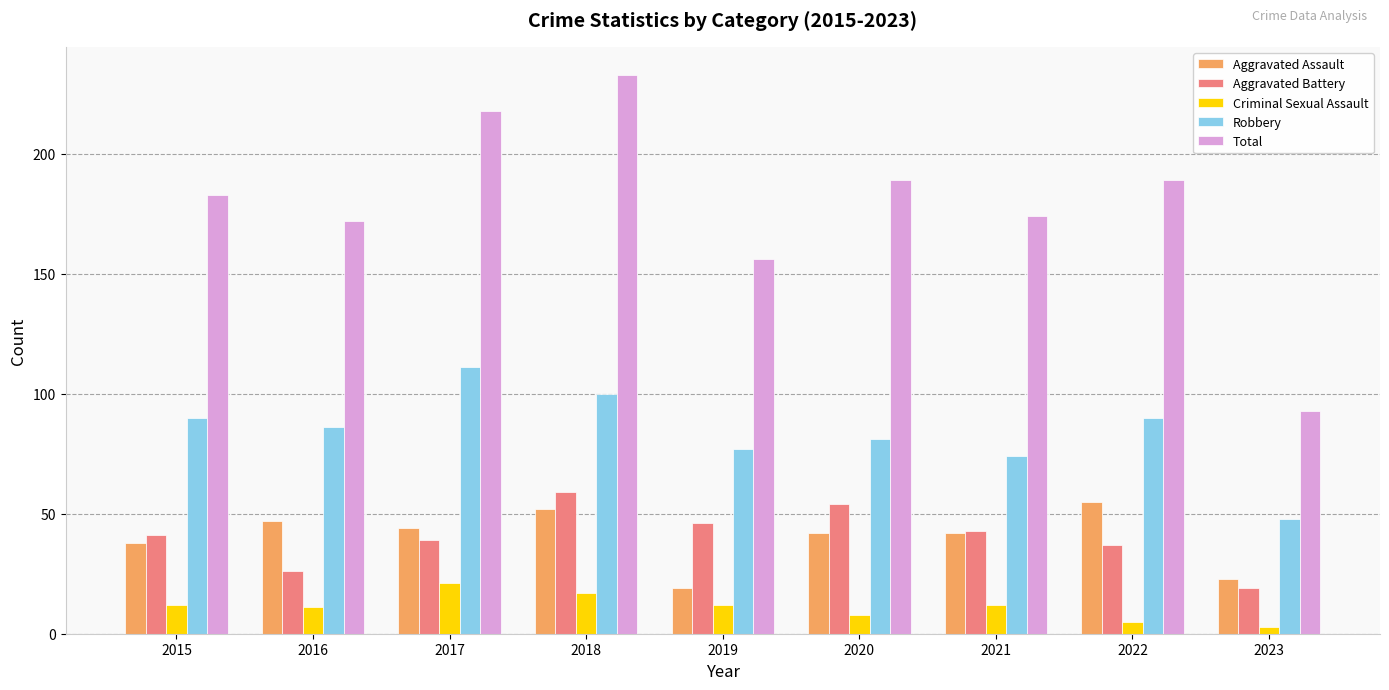

Is it true that Aggravated Battery equals 81 at 2018?

False